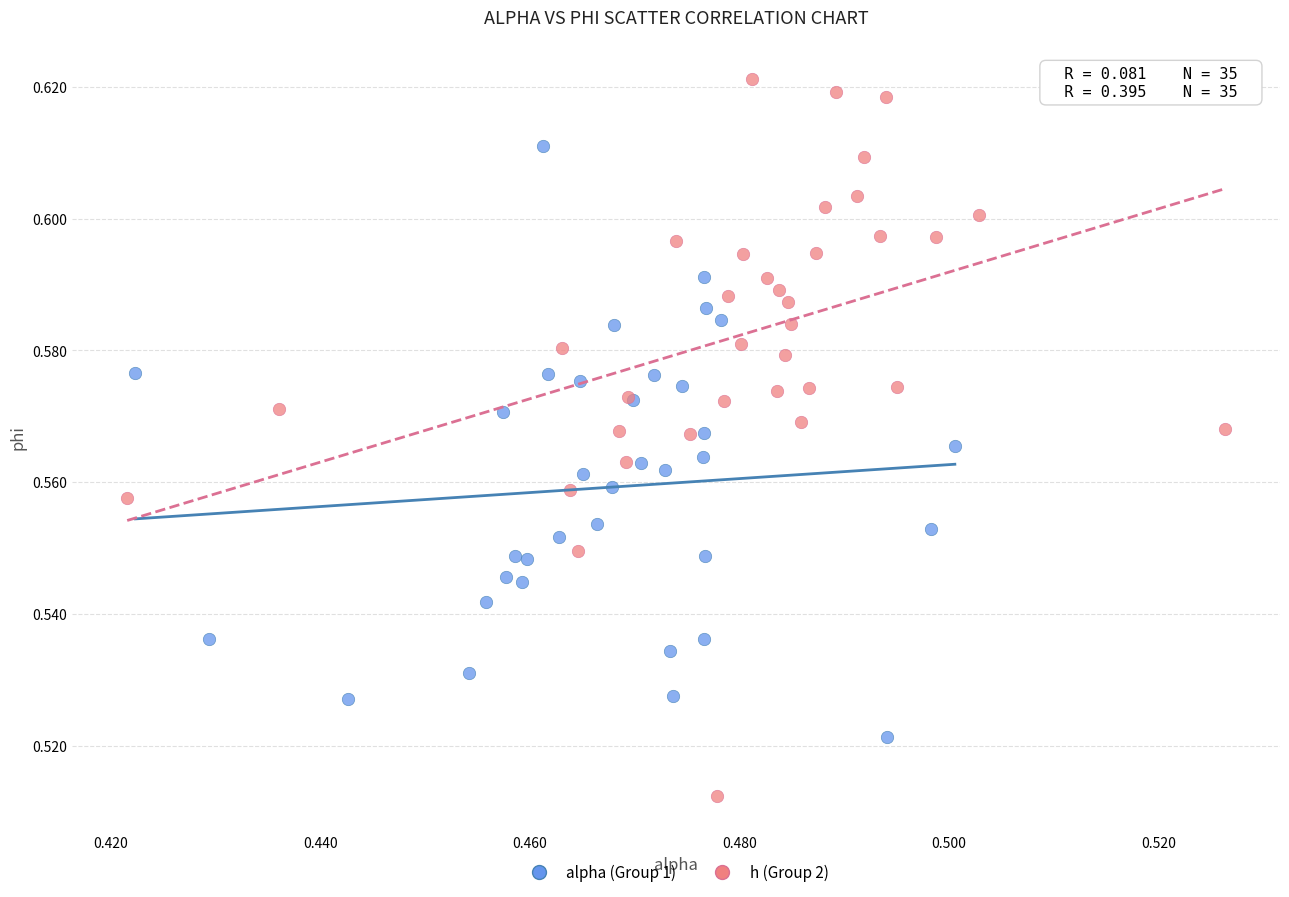

Which series reaches the minimum Y coordinate?

h (Group 2)